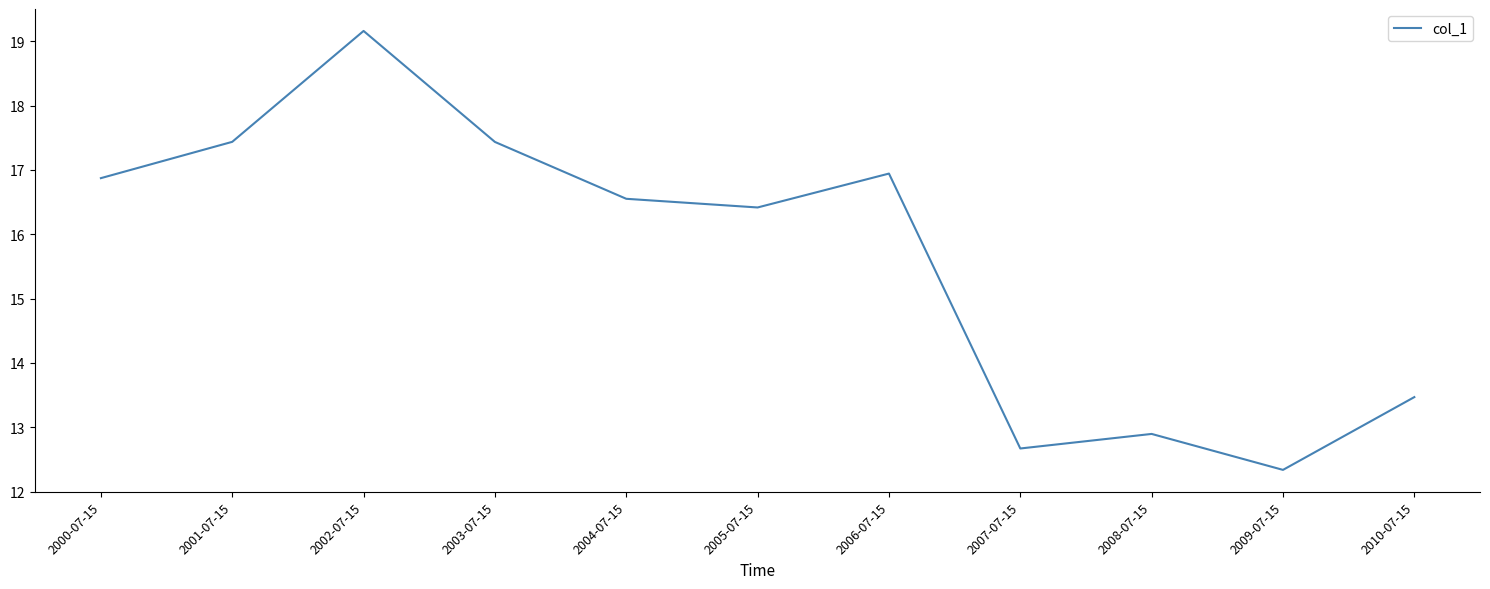

What is the average value?

15.7